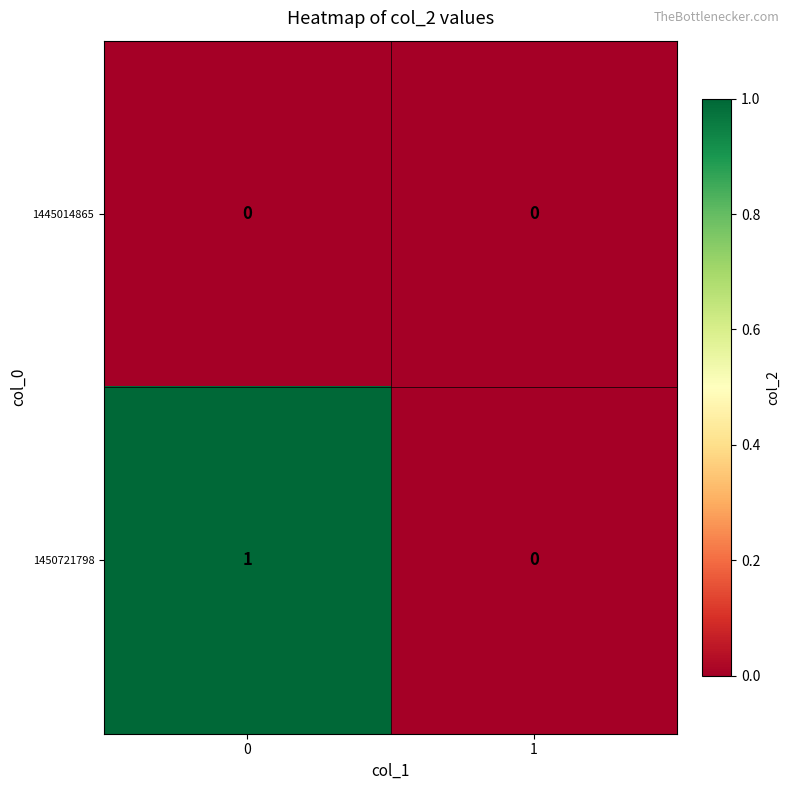

List the series in order of their peak value, lowest first.

1445014865, 1450721798